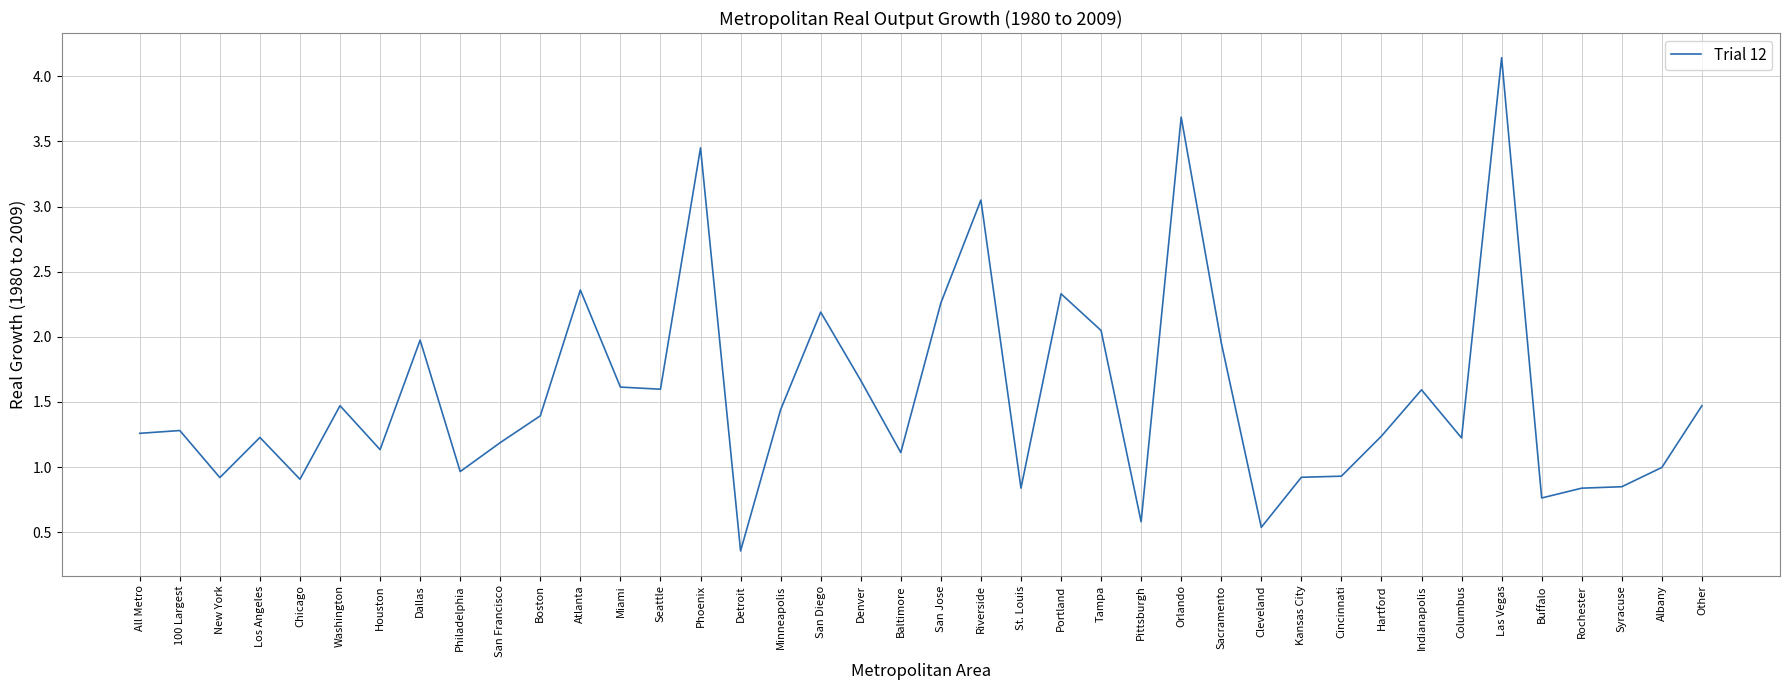

Does the chart display data point markers on the line(s)?

No